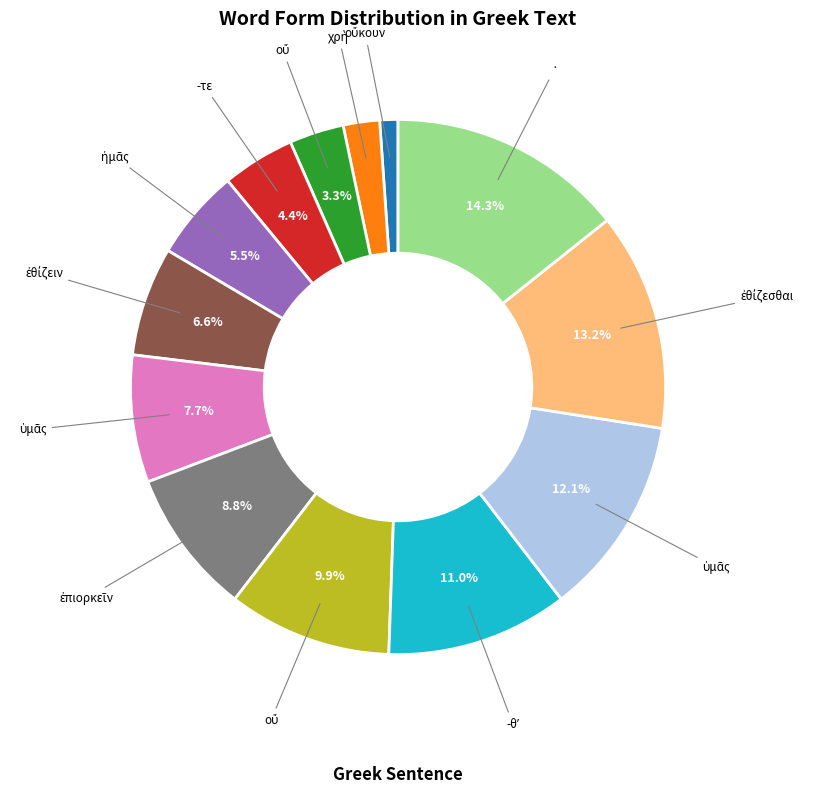

Is there any slice that represents more than half of the pie?

No